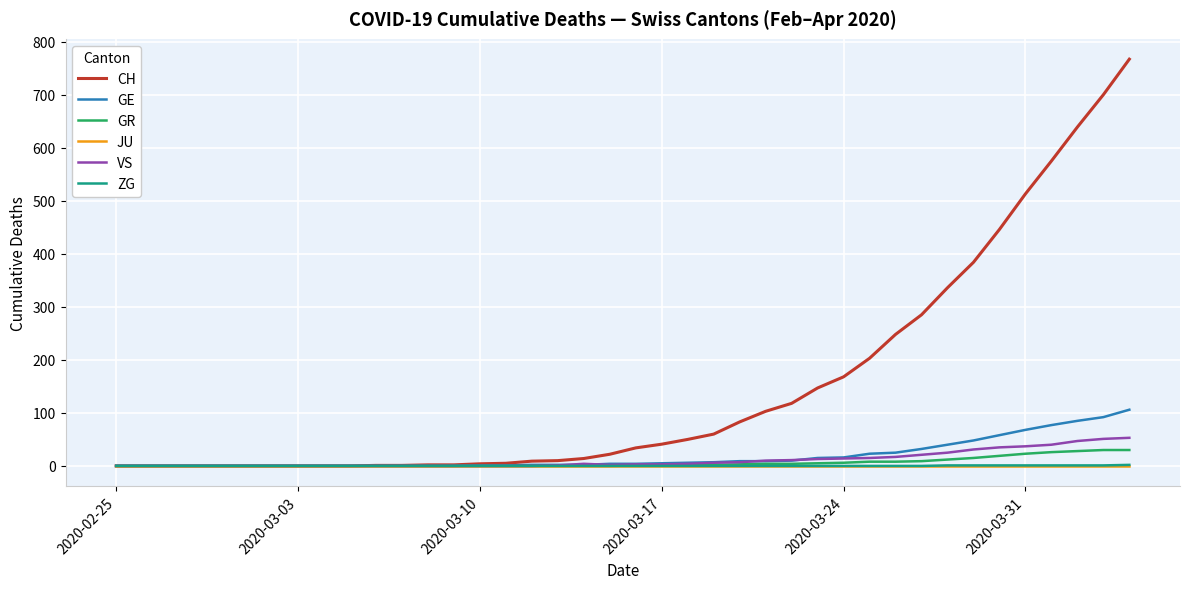

Which series has the largest range (max minus min)?

CH